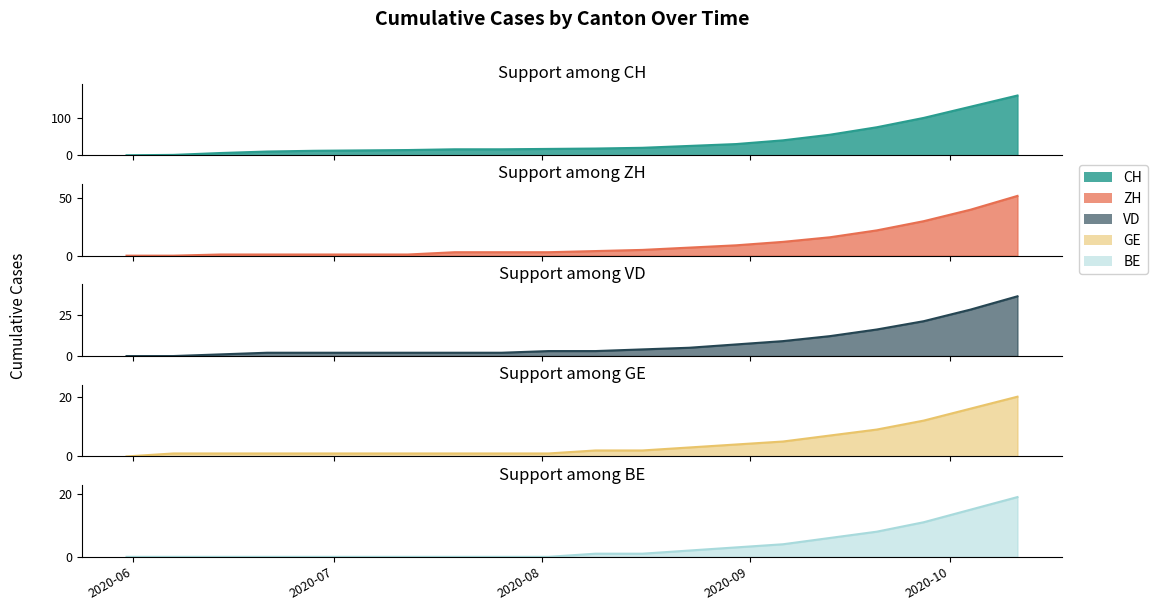

Which series has the widest spread of values?

CH